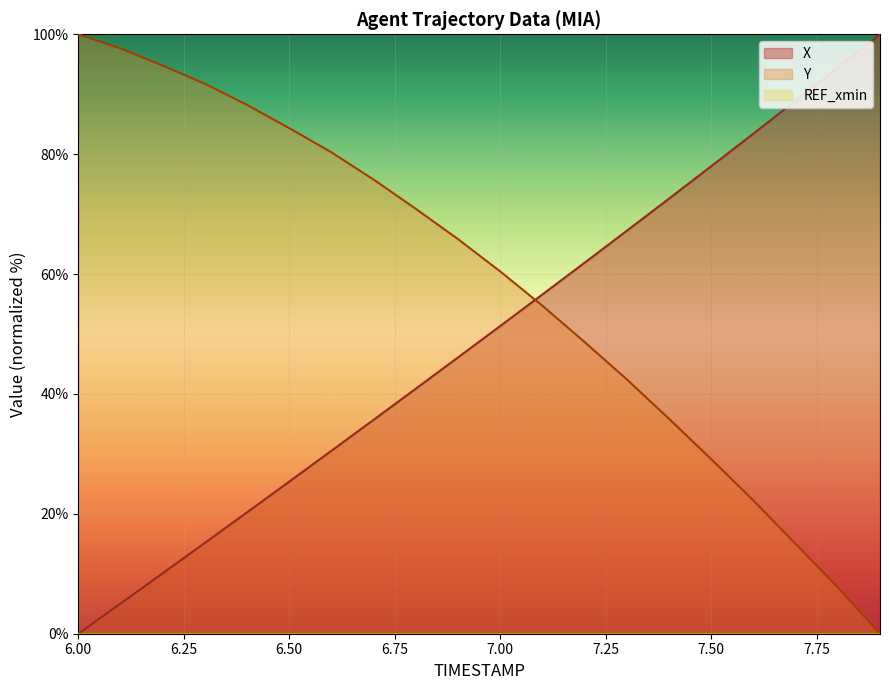

What is the spread (max minus min) of values at 7.7?

73.9